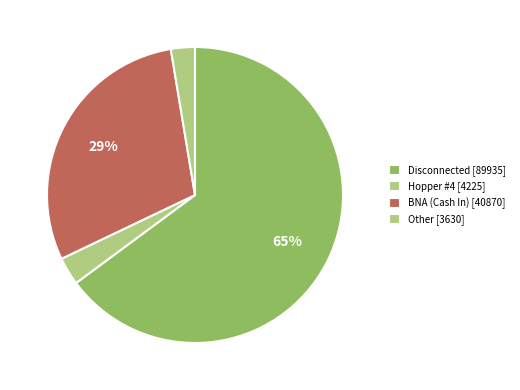

How many slices are in this pie chart?

4